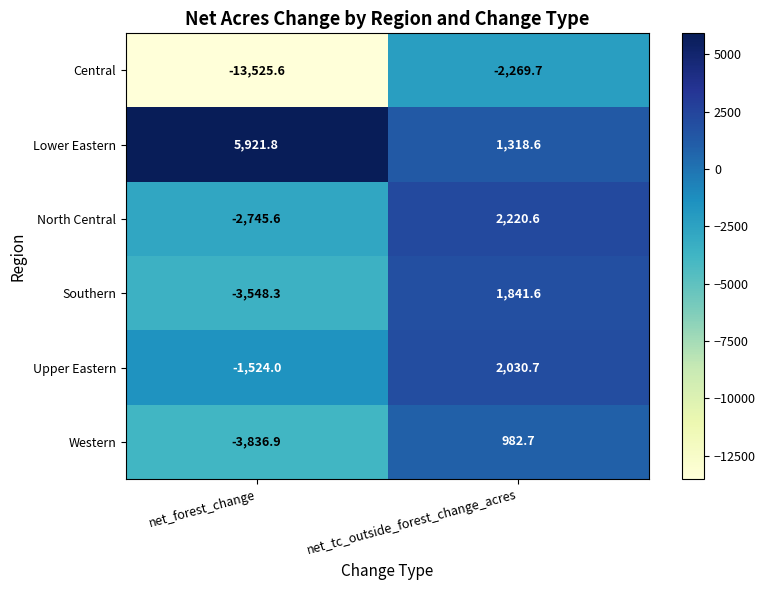

How many data points in Western are less than 982?

1